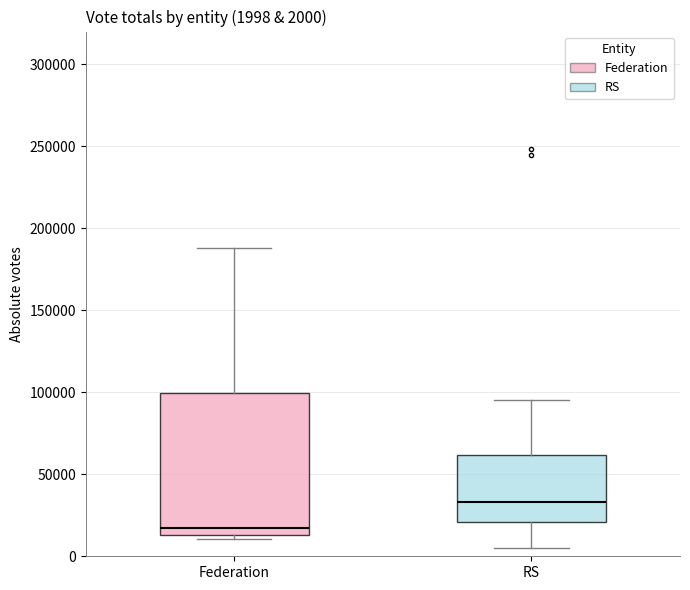

Which box is the tallest, from its lower edge to its upper edge?

Federation